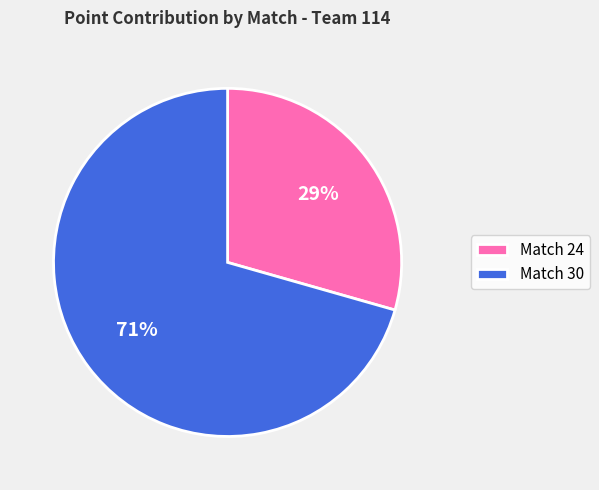

How many slices are in this pie chart?

2